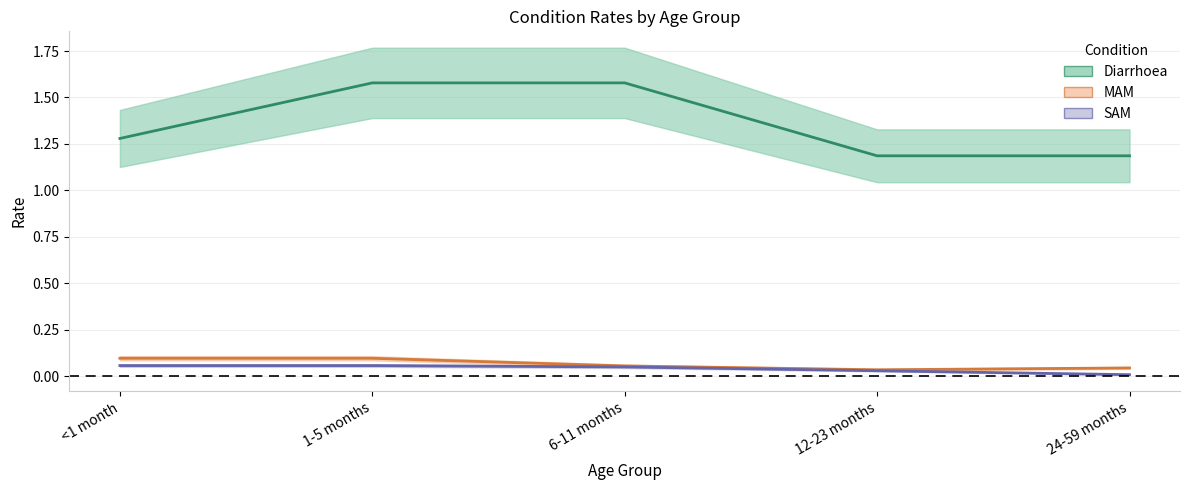

What is the difference between the highest and lowest values at 1-5 months?

1.5